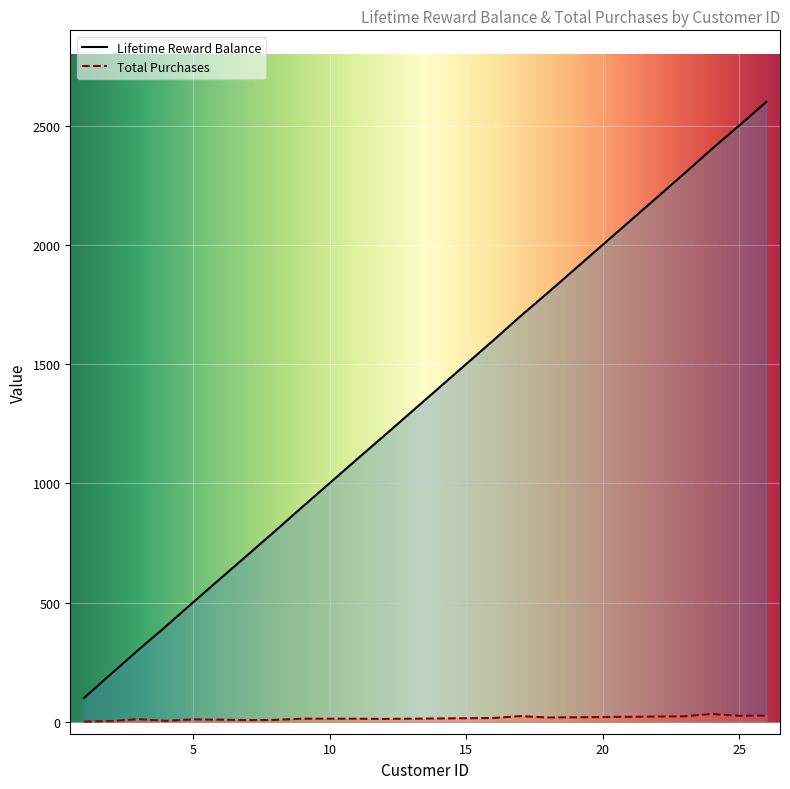

How many lines are shown in the chart?

2